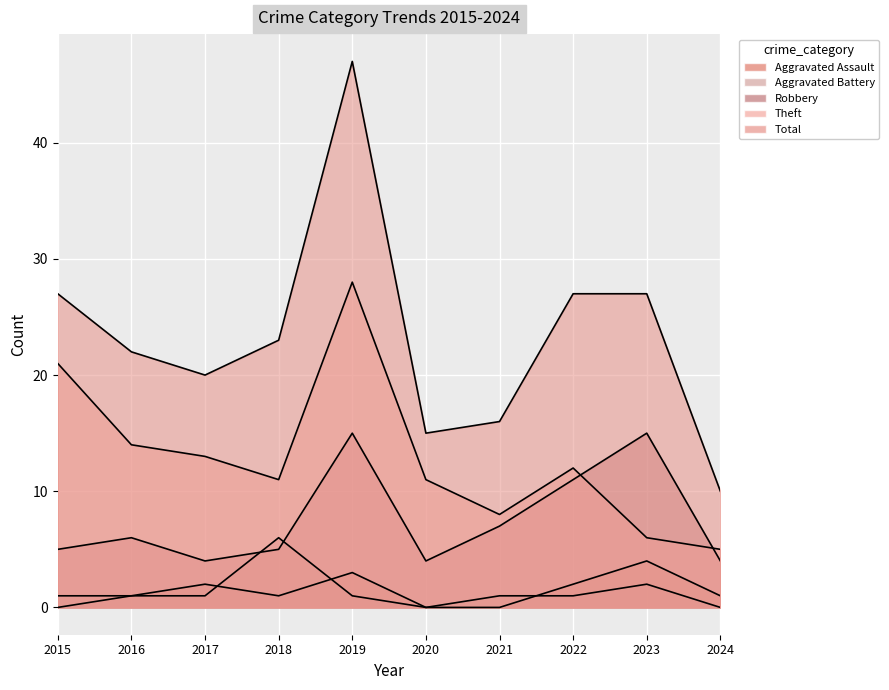

Which label corresponds to the largest value in the chart?

2019